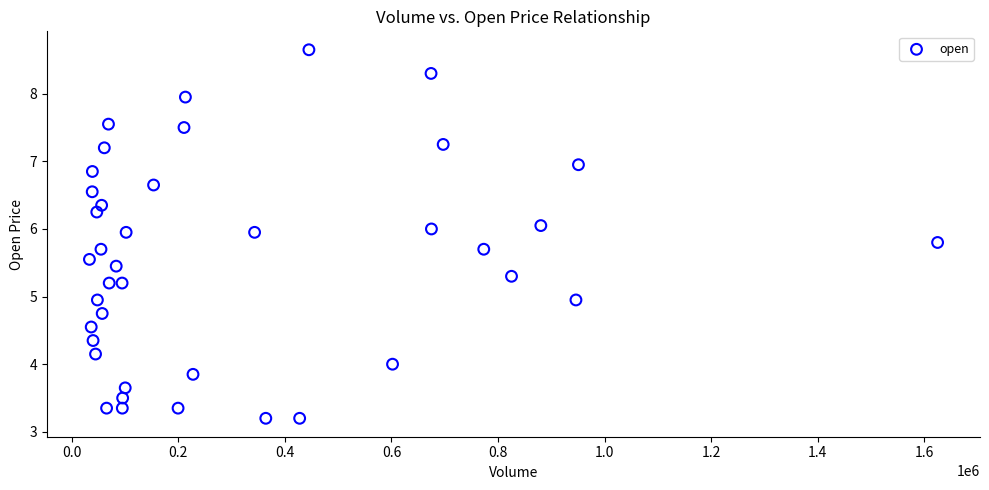

What is the range of X values (max minus min)?

1591935.0